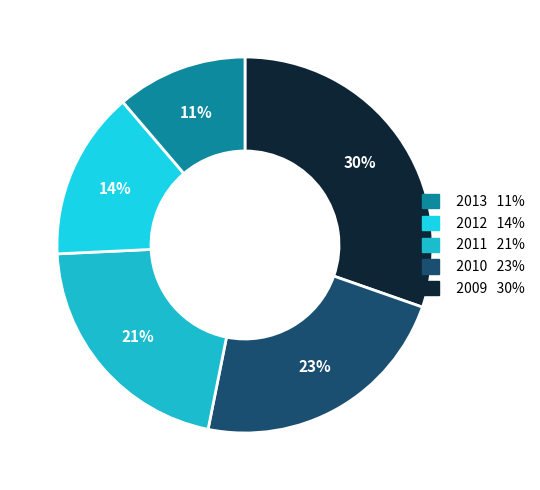

Count the number of slices in the pie.

5